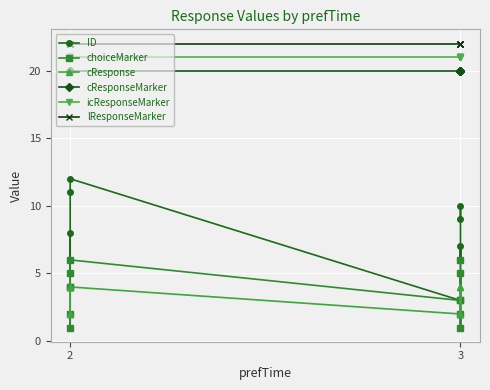

What is the value of the ID point at the 9th from the left?

3